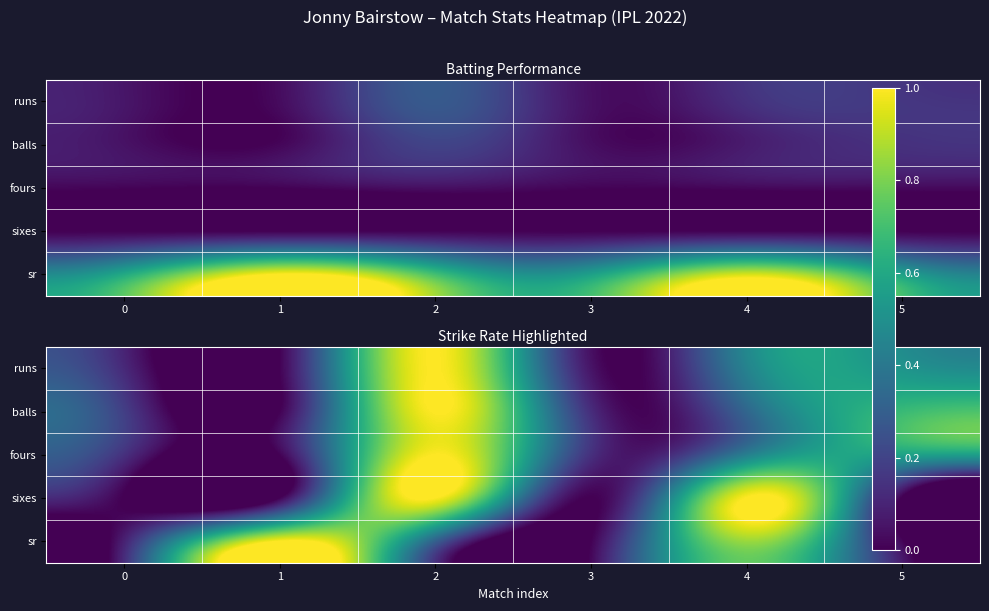

Is it true that sr equals 0.0 at 5?

False